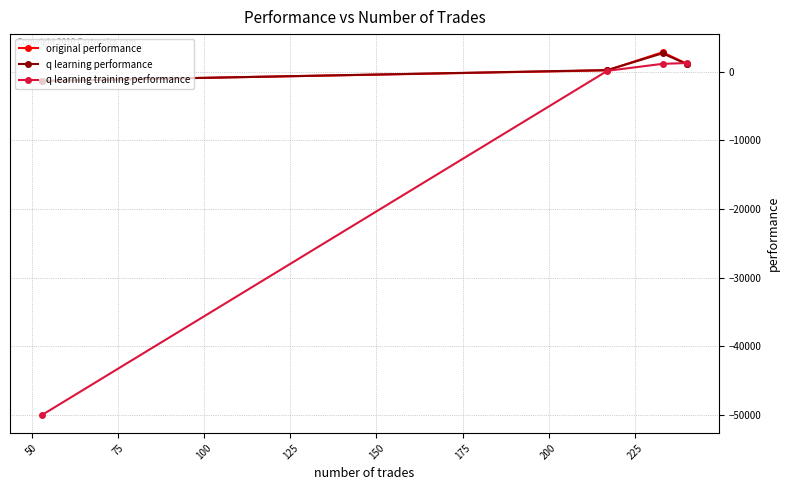

Which series has the widest spread of values?

q learning training performance